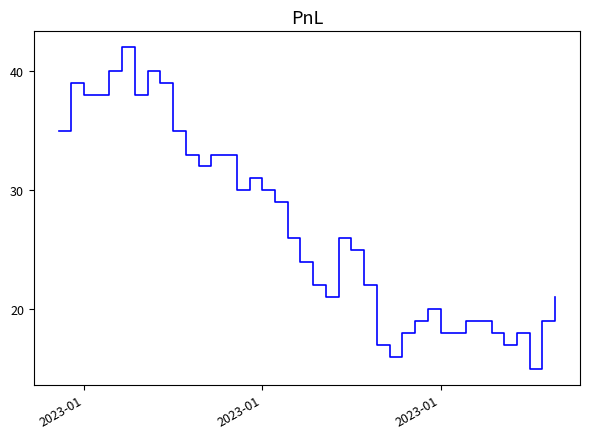

What is the greatest value displayed?

42